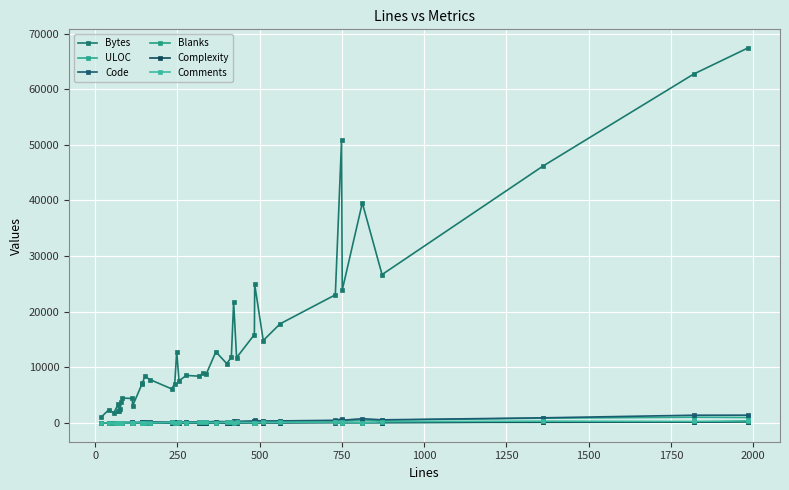

What is the maximum value shown in the chart?

67385